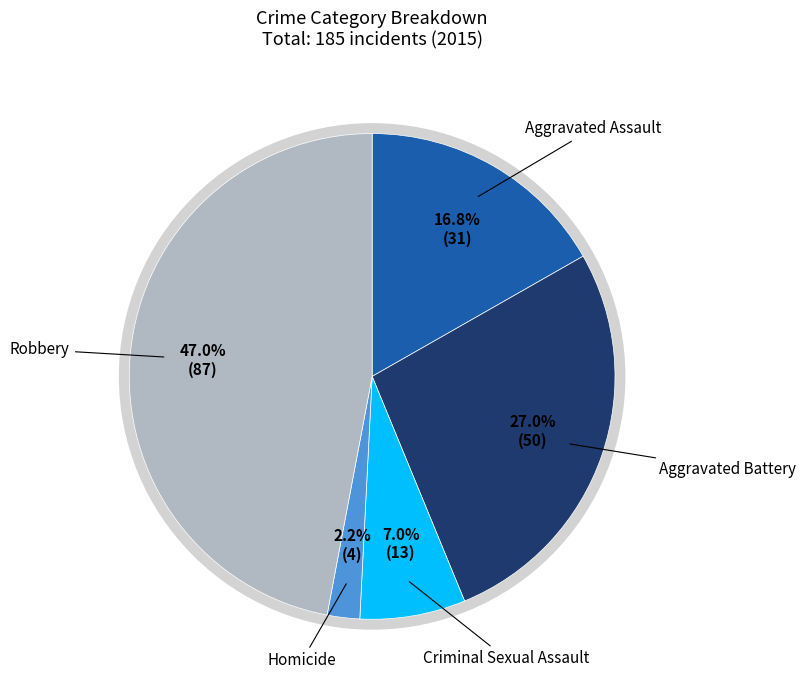

Is there any slice that represents more than half of the pie?

No